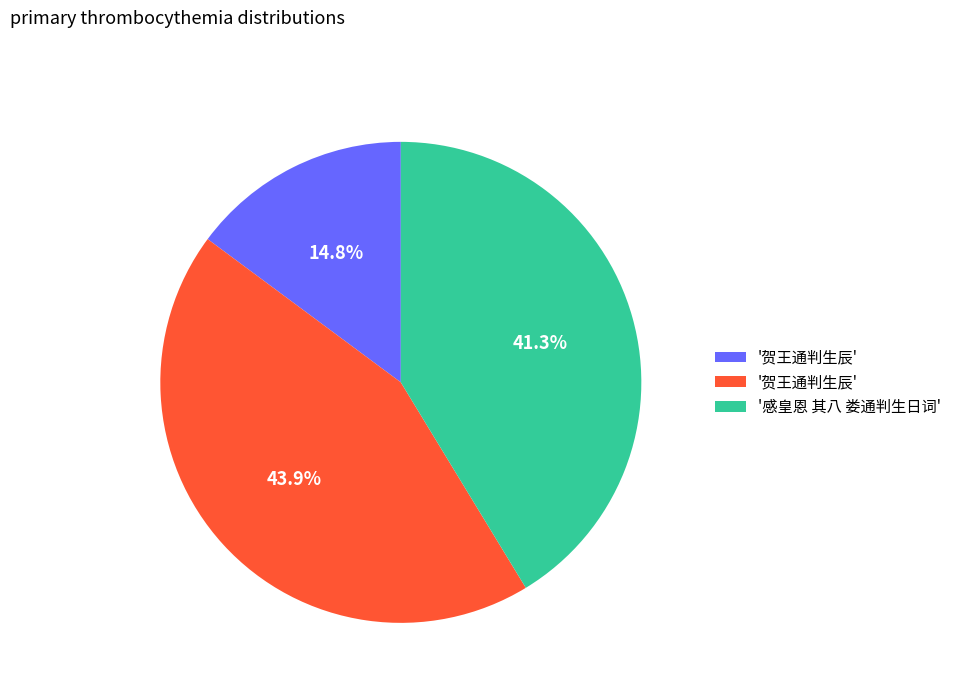

Does any single category account for the majority?

No